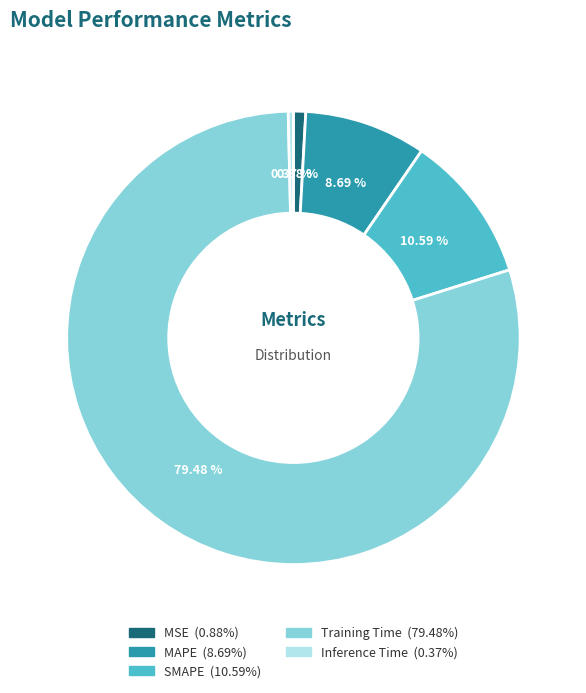

Combined, what portion of the pie is MSE and Training Time?

80.4%